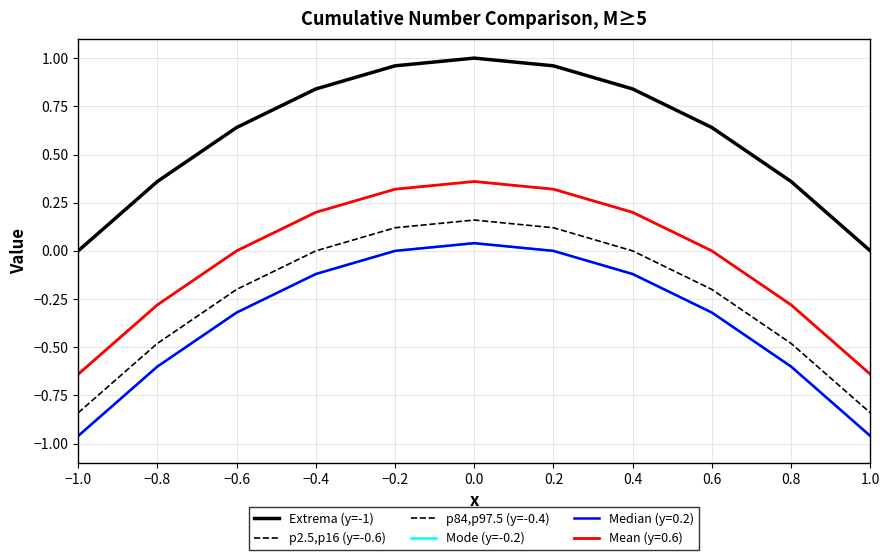

Is the value of Extrema (y=-1) at −0.6 greater than the value of p2.5,p16 (y=-0.6) at 0.6?

Yes